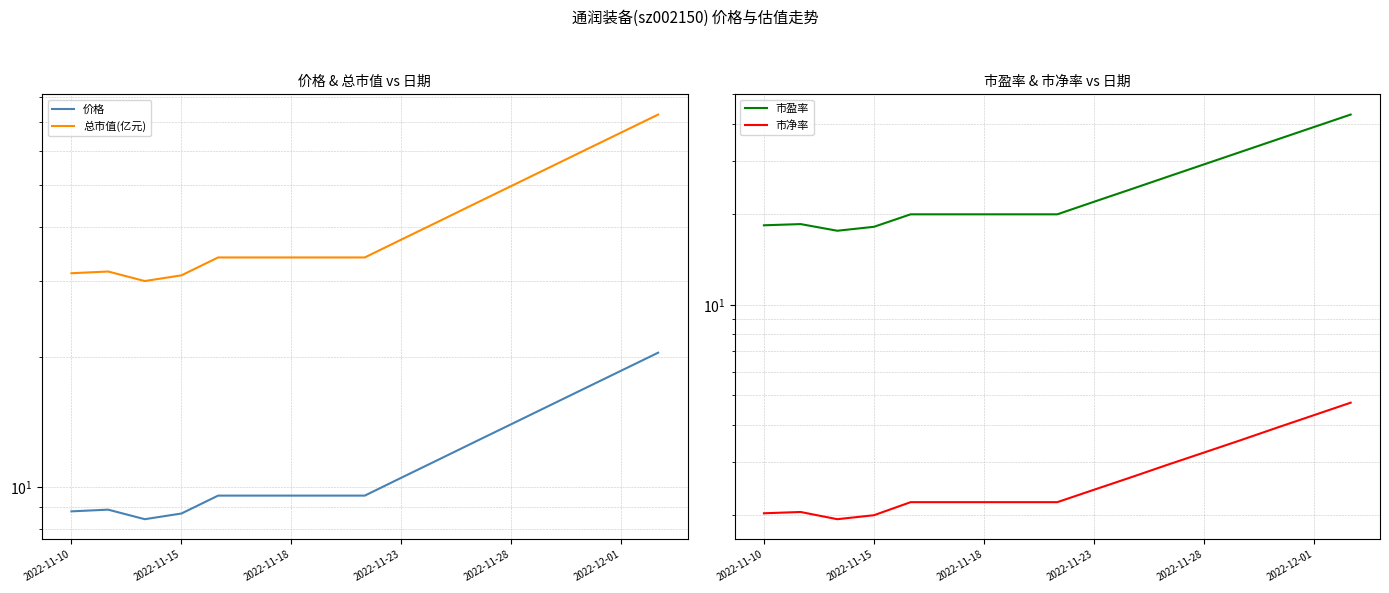

In 市盈率, how many points are lower than both neighbors (excluding endpoints)?

1